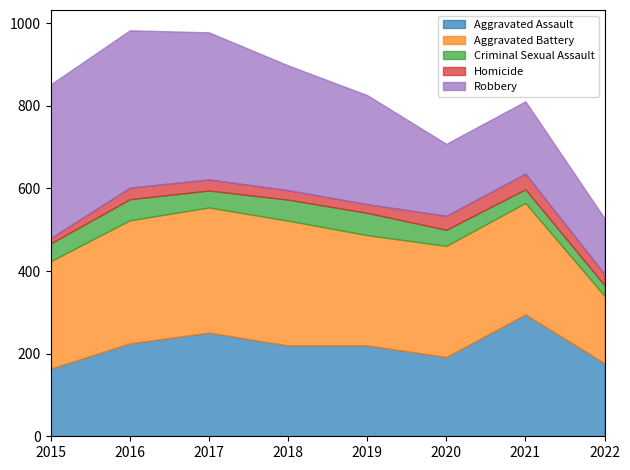

Where is Aggravated Assault nearest to the value 229?

2016